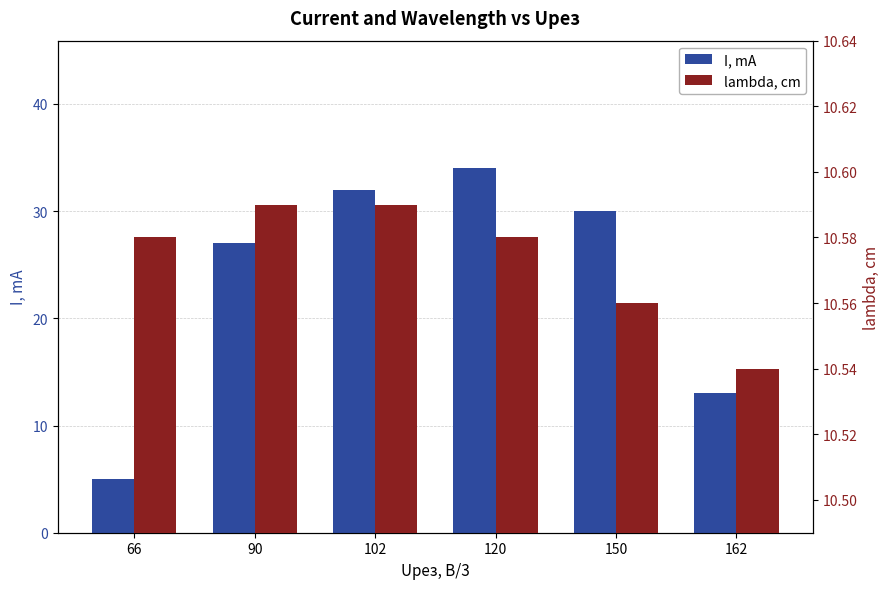

What is the value of the I, mA bar at the 6th from the left?

13.0